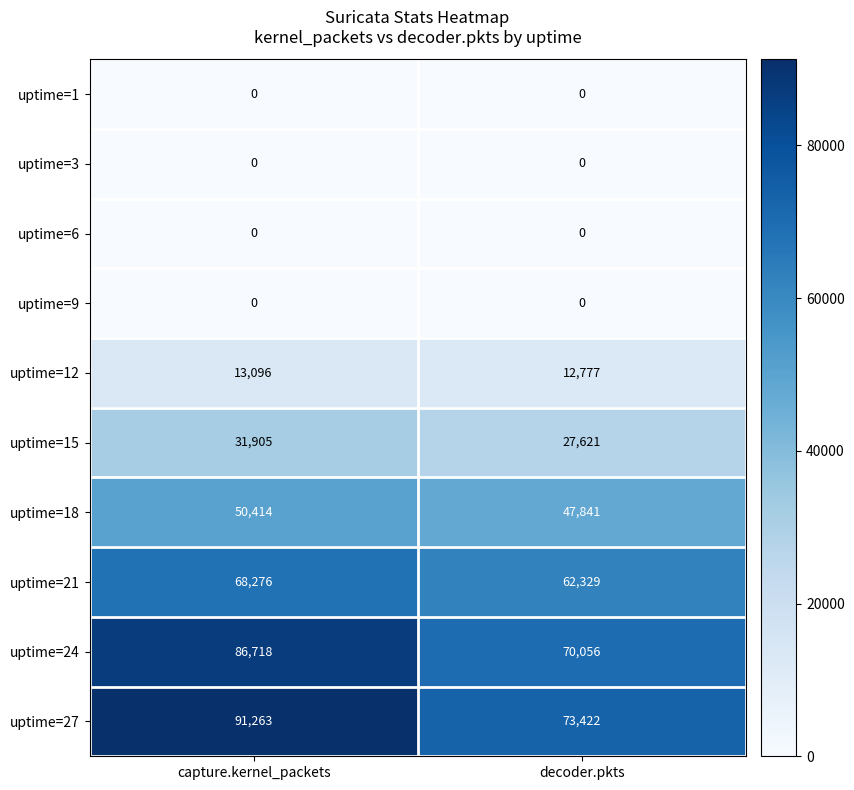

Between capture.kernel_packets and decoder.pkts, which series saw the biggest shift?

uptime=27